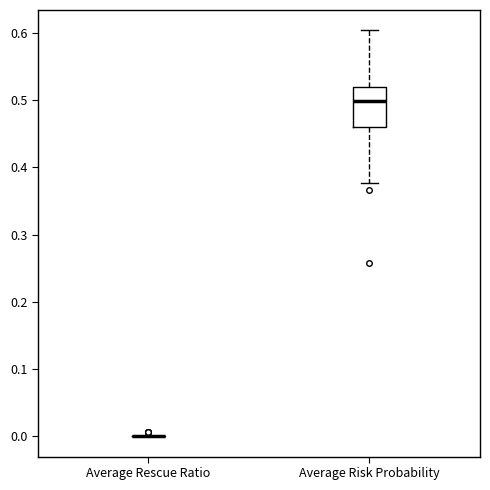

Reading left to right, read every box against the y-axis: the position of its median line, the range the box covers, and the ends of its whiskers. The values are not printed on the chart, so give them approximately, as read against the axis.

Average Rescue Ratio: box collapsed to a line at 0.00, whiskers 0.00 to 0.00
Average Risk Probability: median 0.50, box 0.46 to 0.52, whiskers 0.38 to 0.60